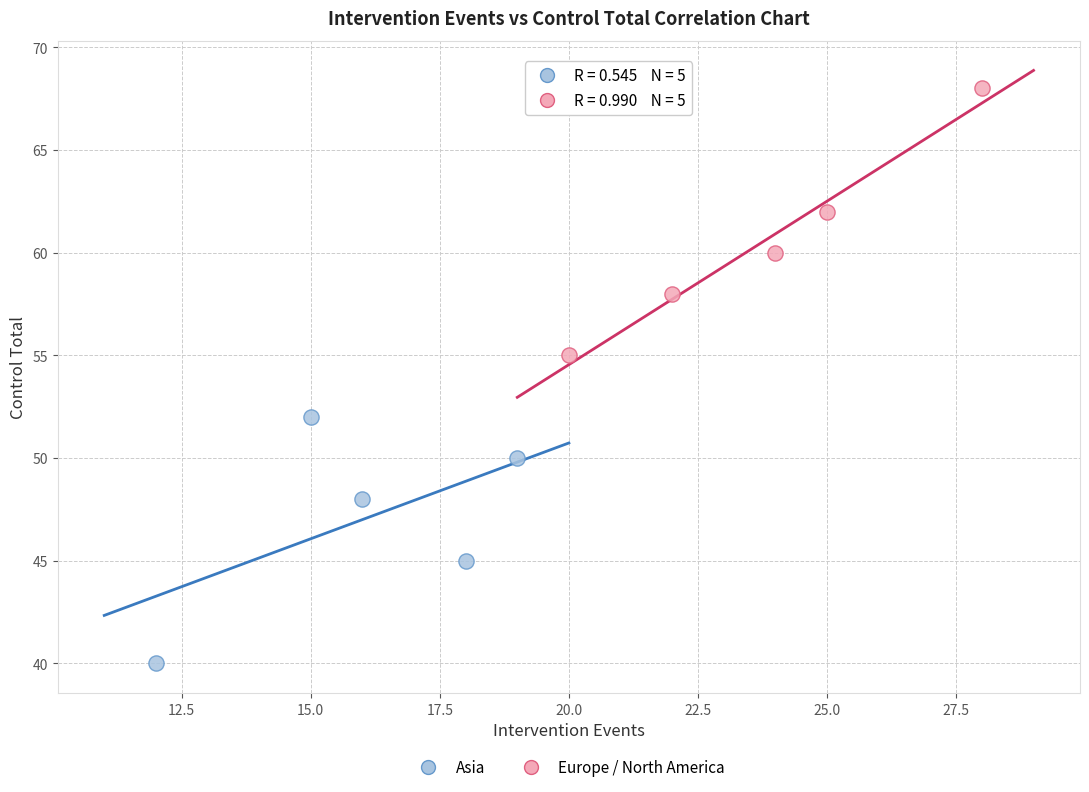

Which series reaches the maximum Y coordinate?

Europe / North America